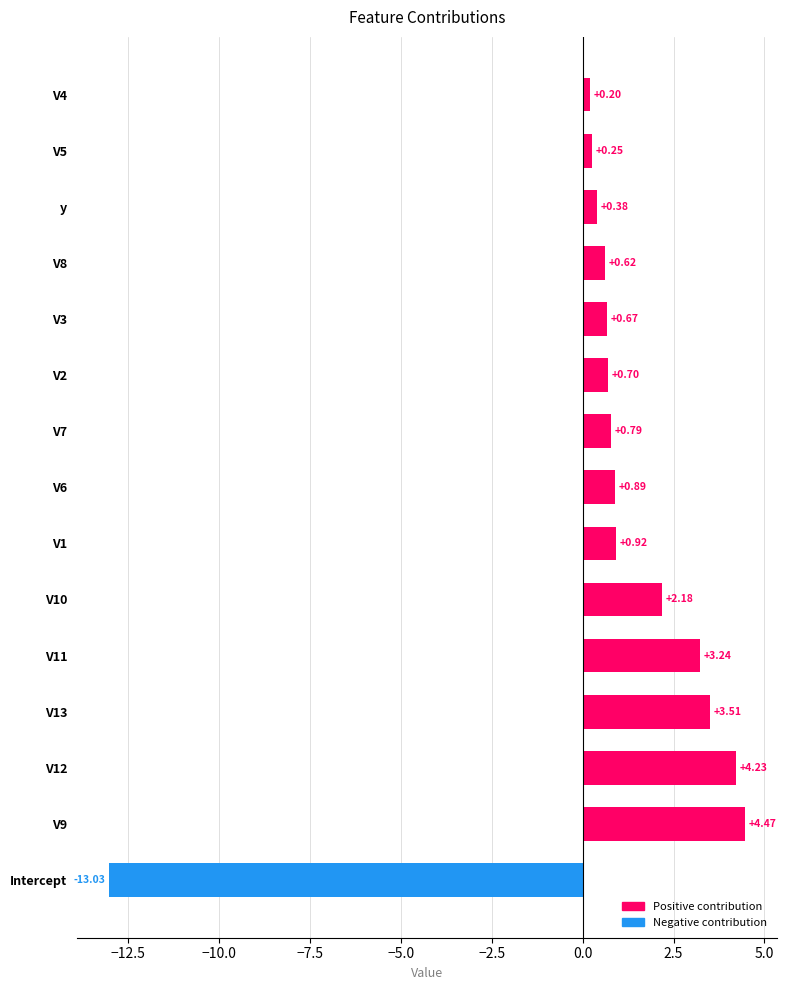

How many negative values are there?

1